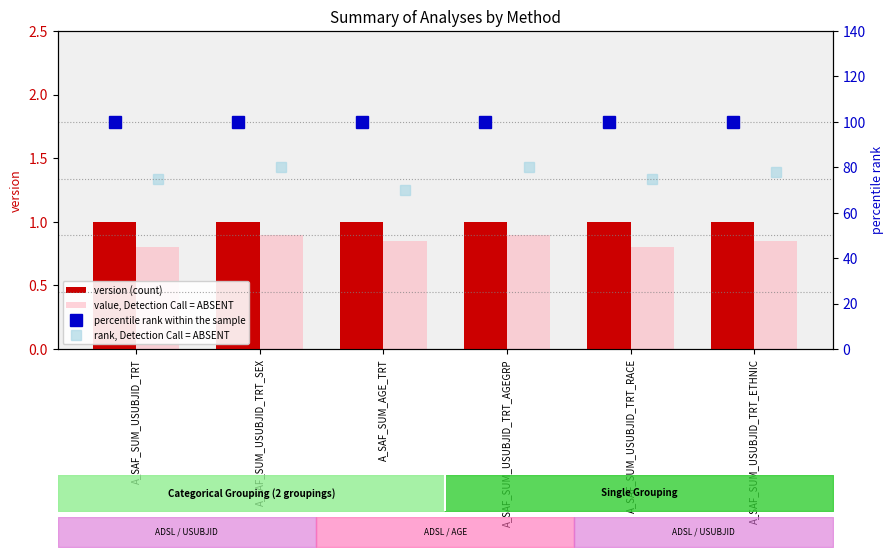

At which category is the sum across all series the highest?

A_SAF_SUM_USUBJID_TRT_SEX